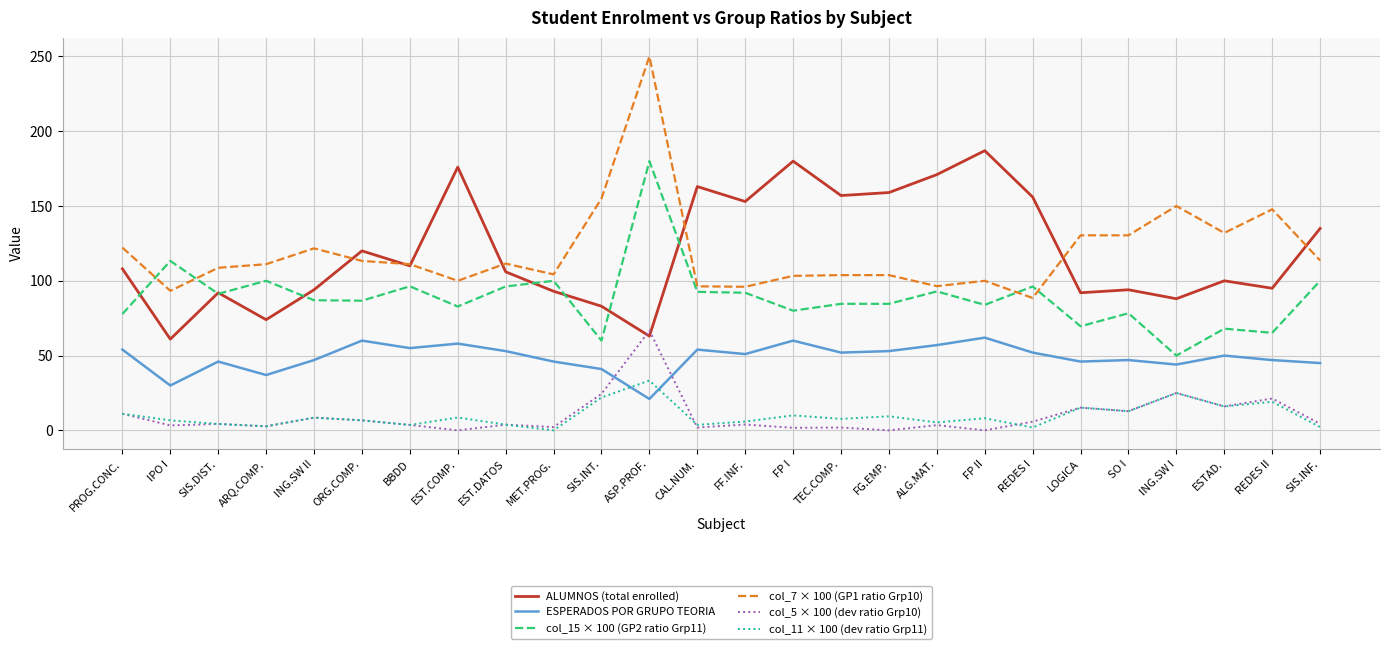

What is the difference between the maximum and minimum values in the ALUMNOS (total enrolled) series?

126.0